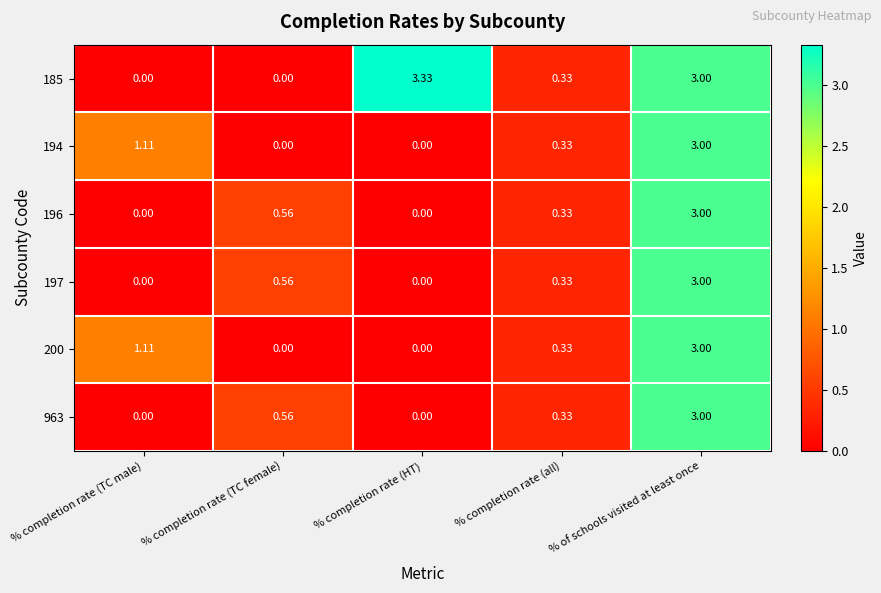

Count the number of categories in the chart.

5